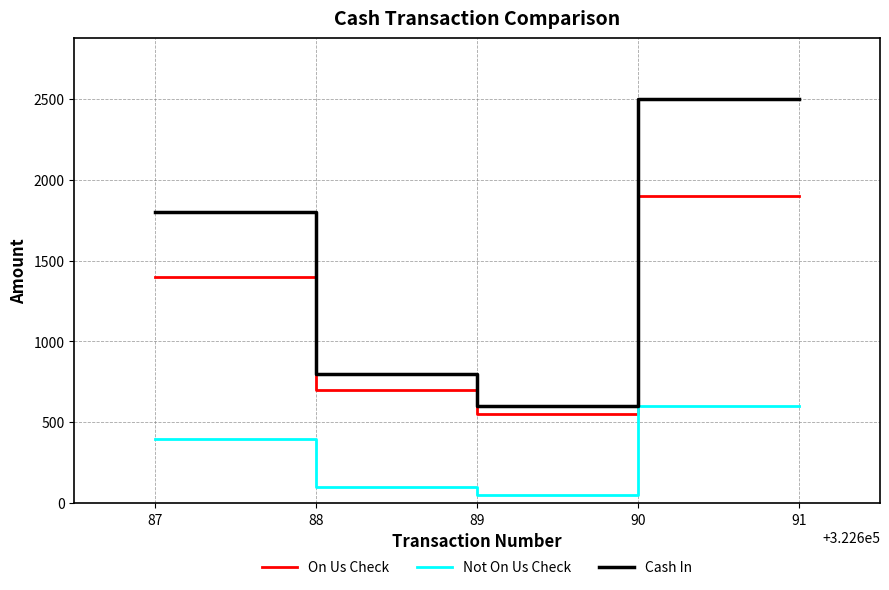

List the series in order of their peak value, lowest first.

Not On Us Check, On Us Check, Cash In